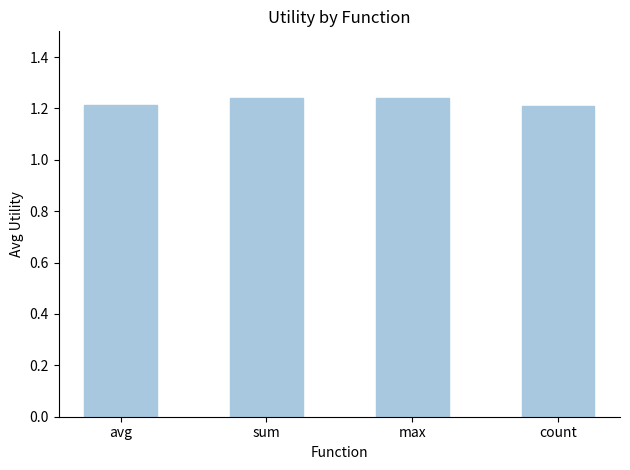

The value at max is 2.0. True or false?

False